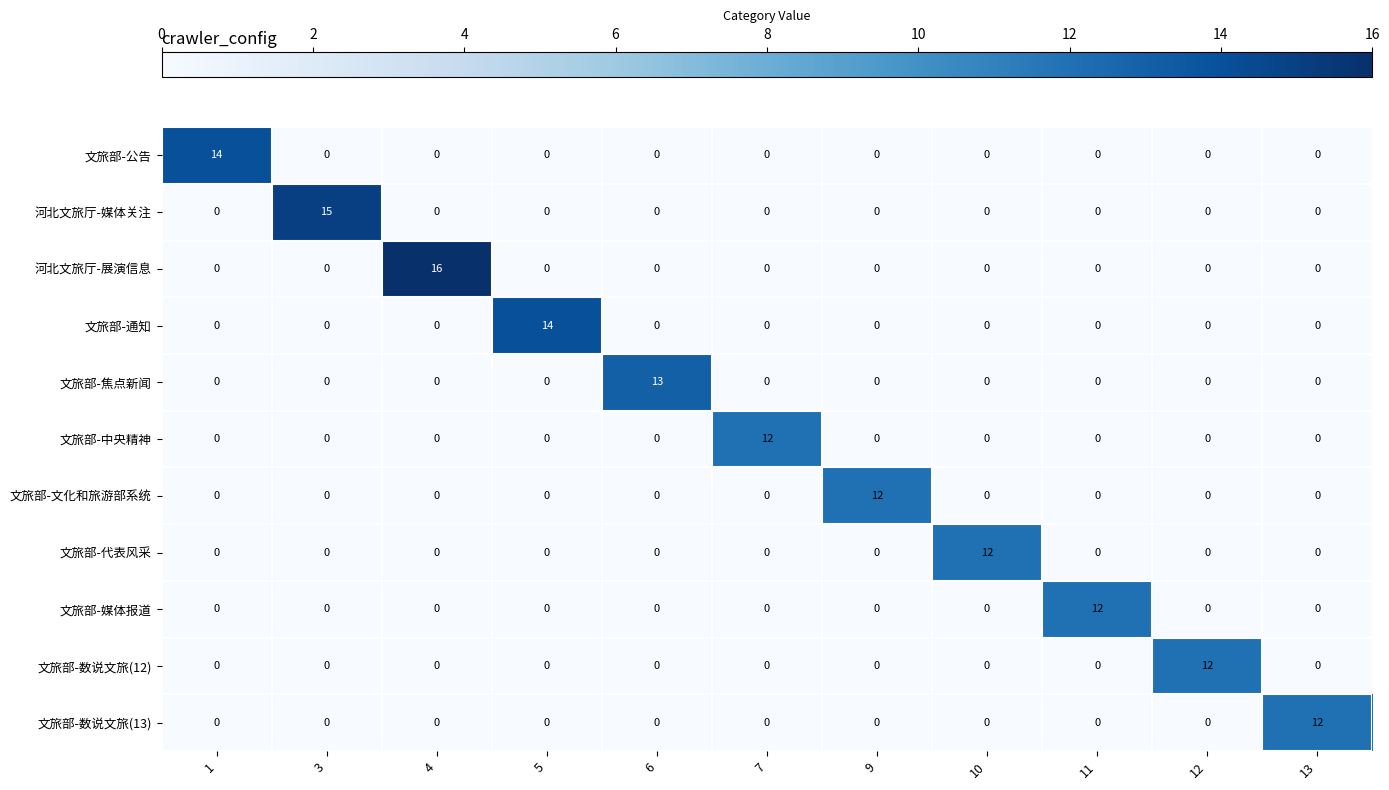

The 文旅部-文化和旅游部系统 series shows 0 at 10. True or false?

True